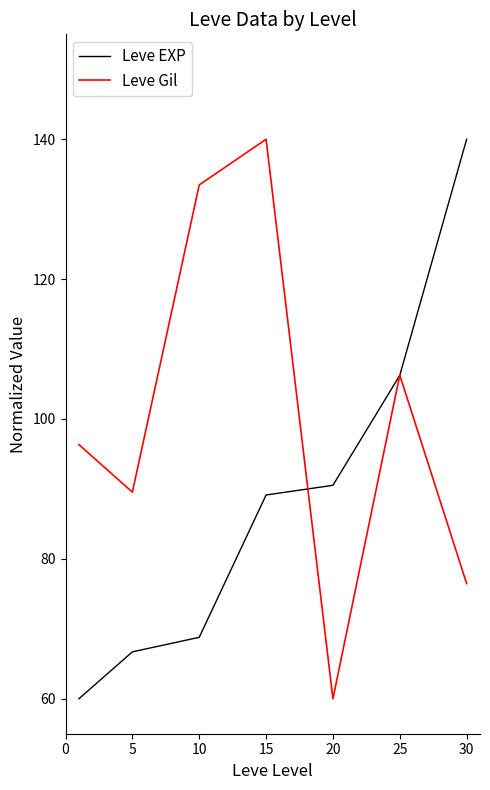

Rank the series by their average value, from highest to lowest.

Leve Gil, Leve EXP